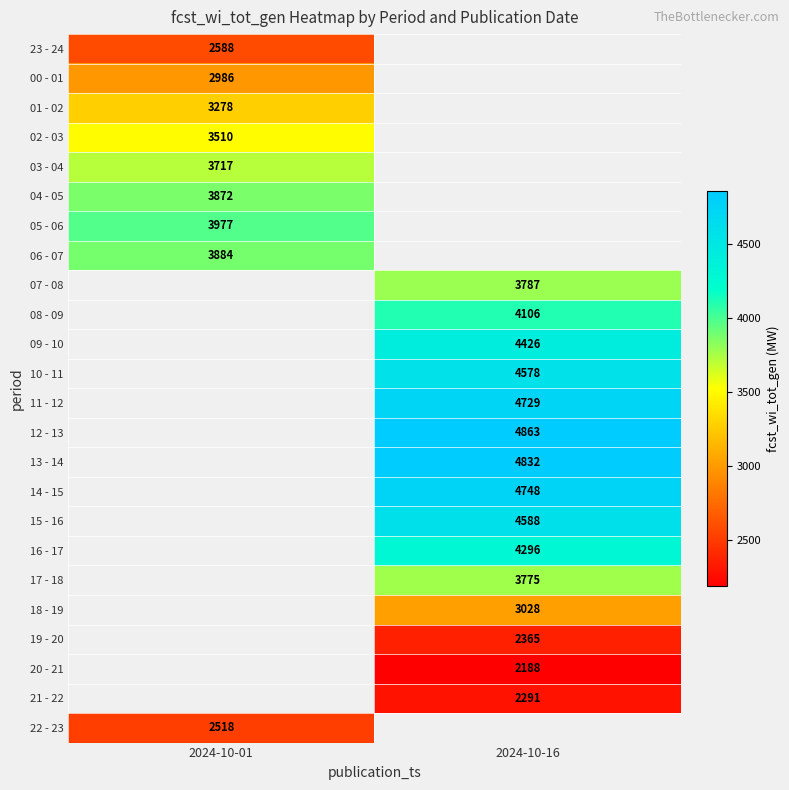

True or false: 21 - 22 has a value of 3815 at 2024-10-16.

False